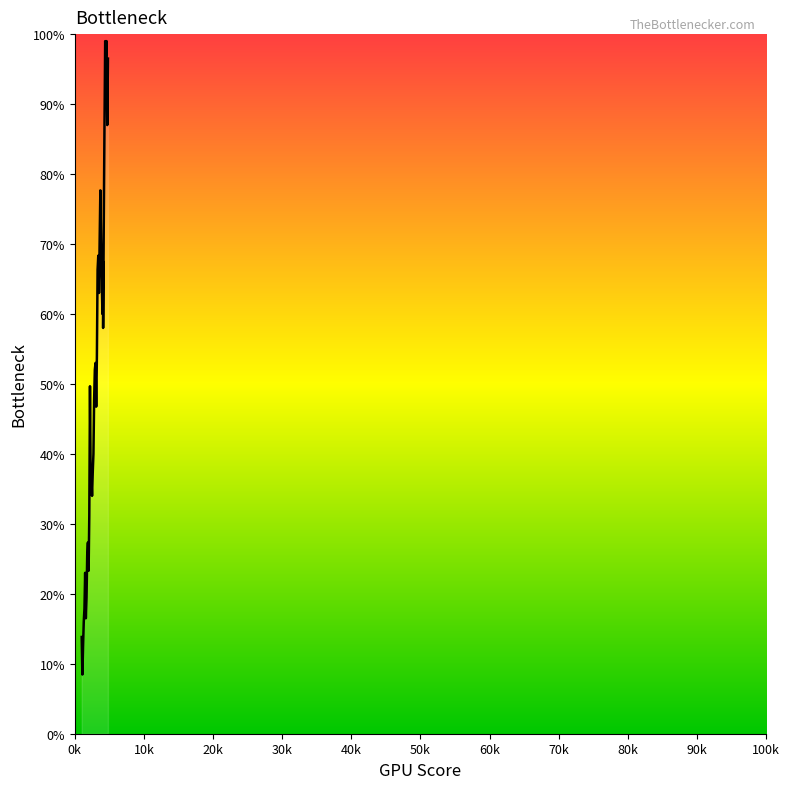

What is the difference between the maximum and minimum values?

90.5